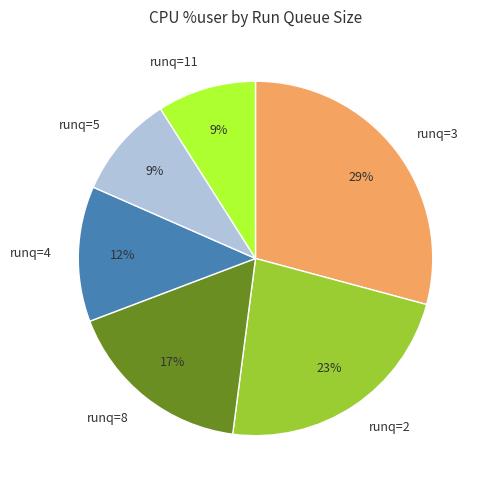

Which has a higher value, runq=8 or runq=11?

runq=8